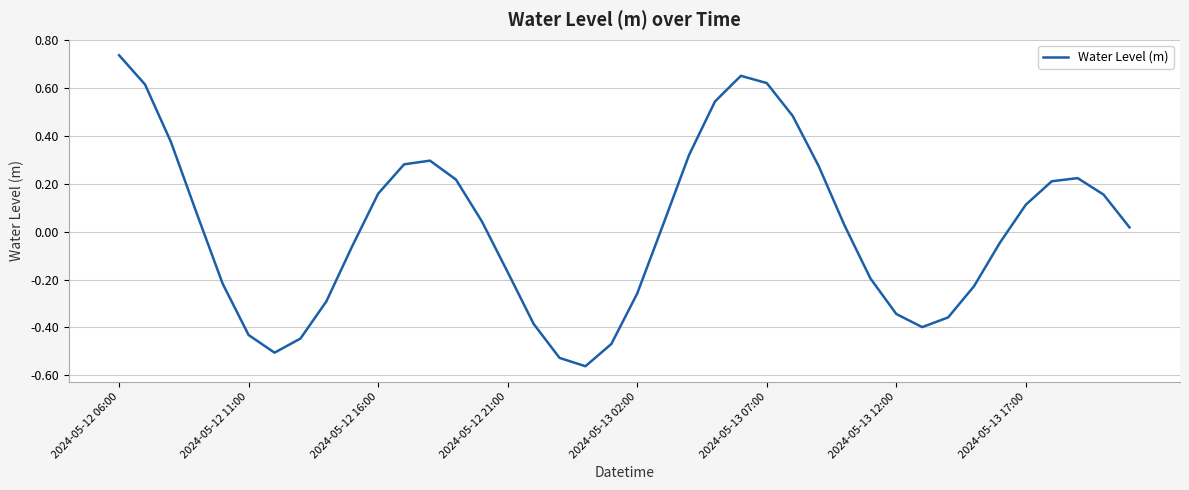

What is the difference between the maximum and minimum values?

1.3